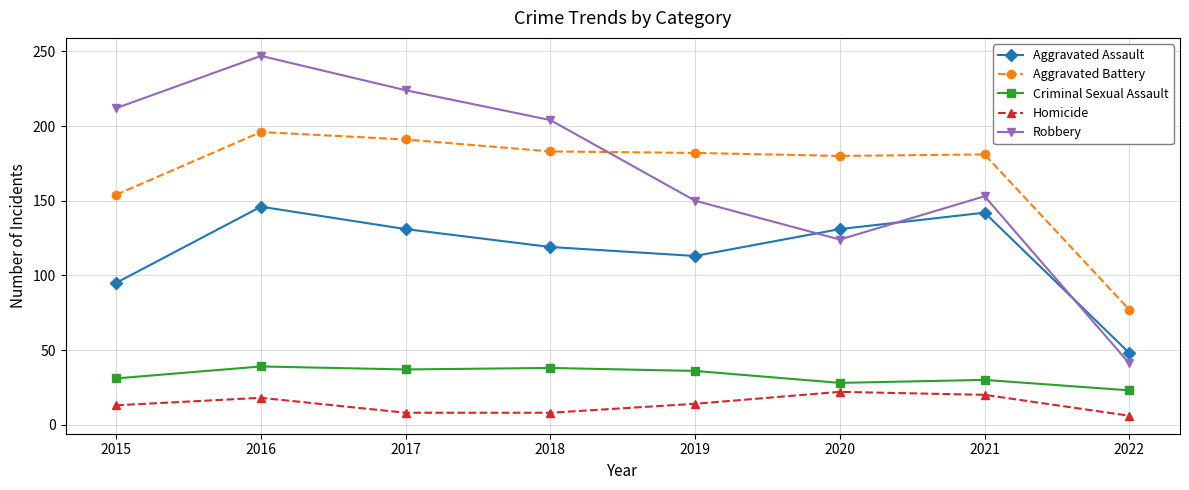

Does the chart display data point markers on the line(s)?

Yes